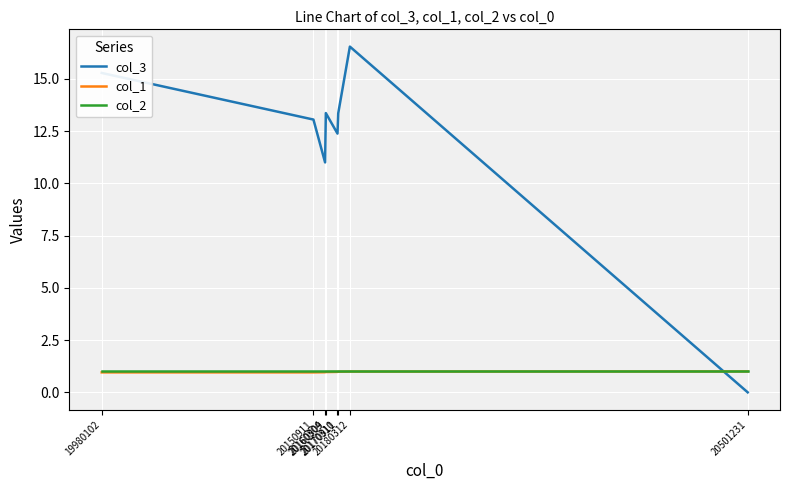

Which series has the largest total across all categories?

col_3